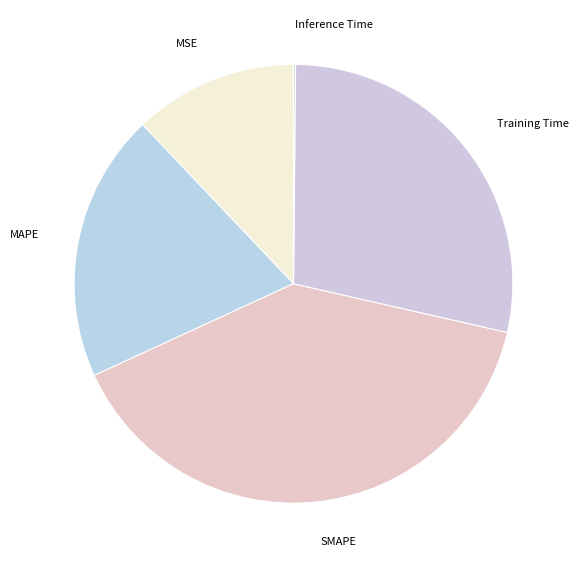

True or false: MAPE accounts for 27% of the total.

False